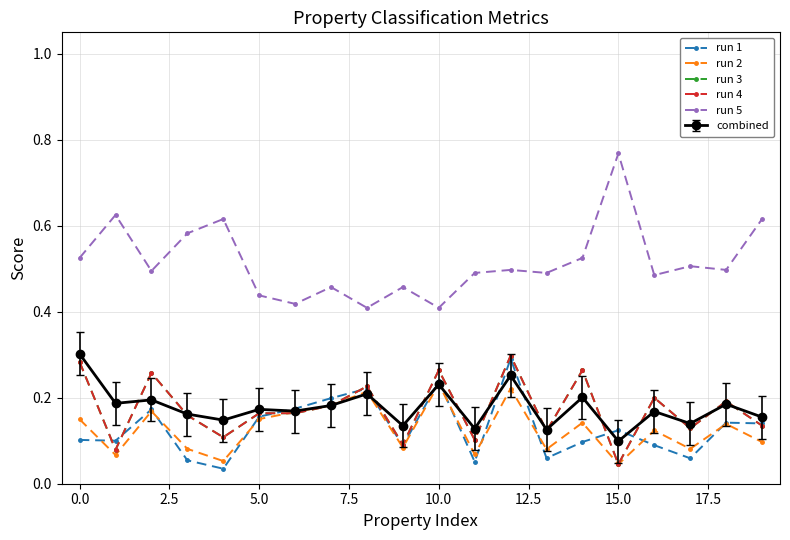

True or false: run 4 and run 3 cross at least once.

False